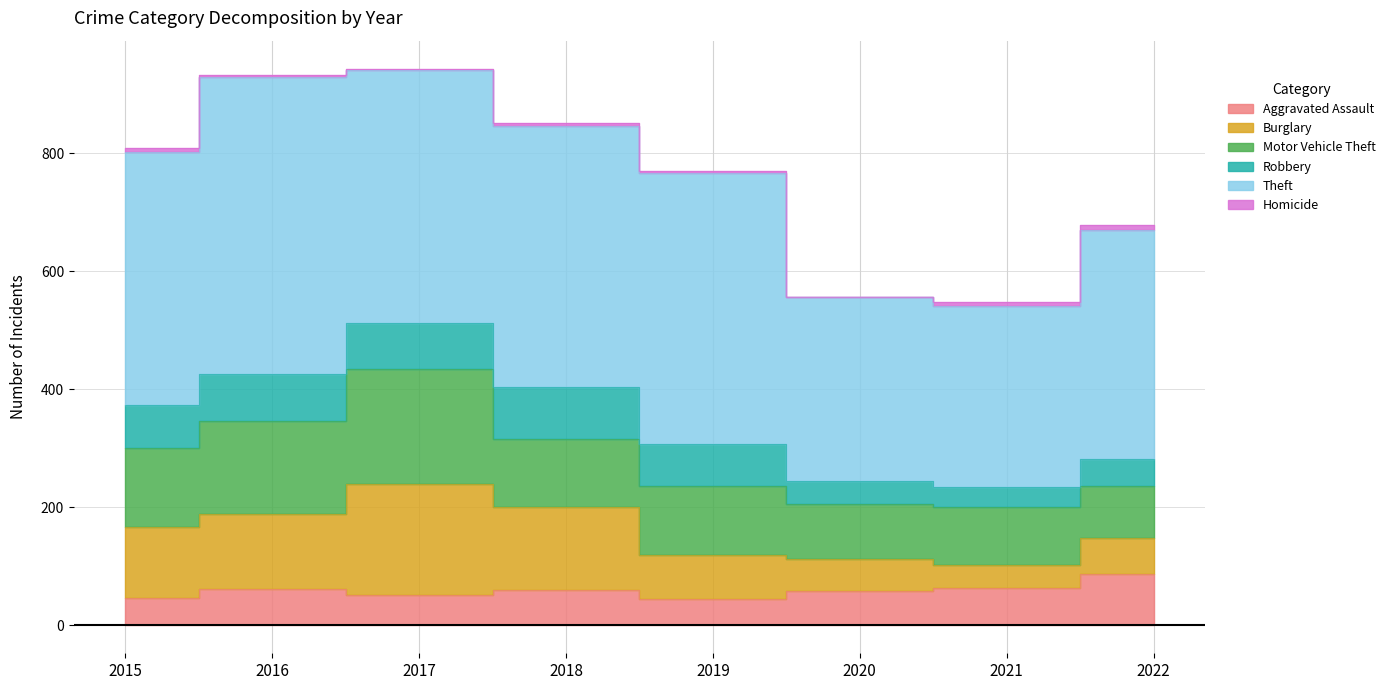

How many data points in Robbery are less than 74?

4